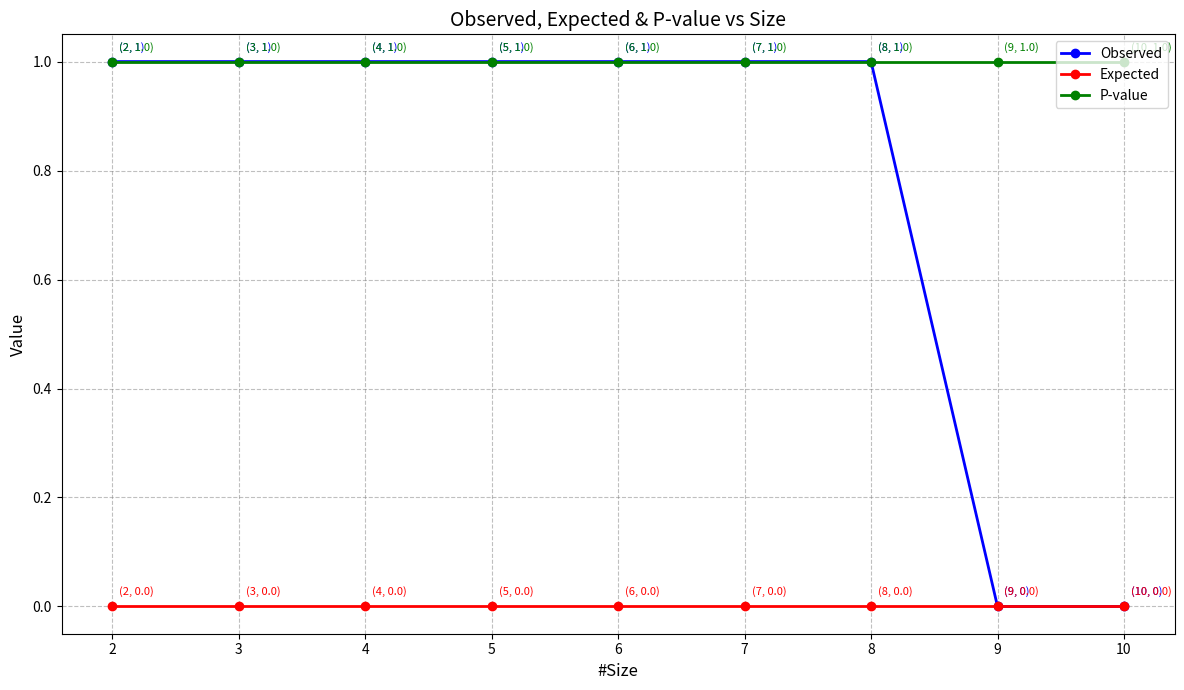

Is the value of P-value at 8 greater than the value of Expected at 5?

Yes